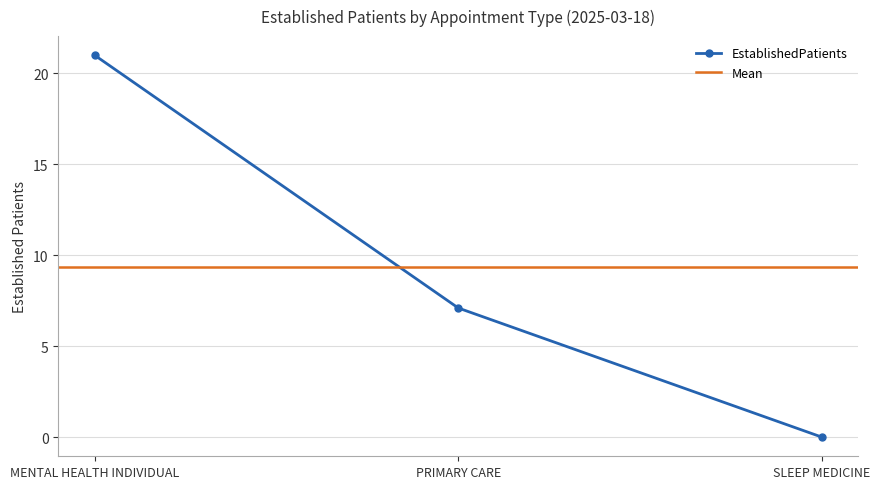

What is the difference between the values at MENTAL HEALTH INDIVIDUAL and PRIMARY CARE?

13.9